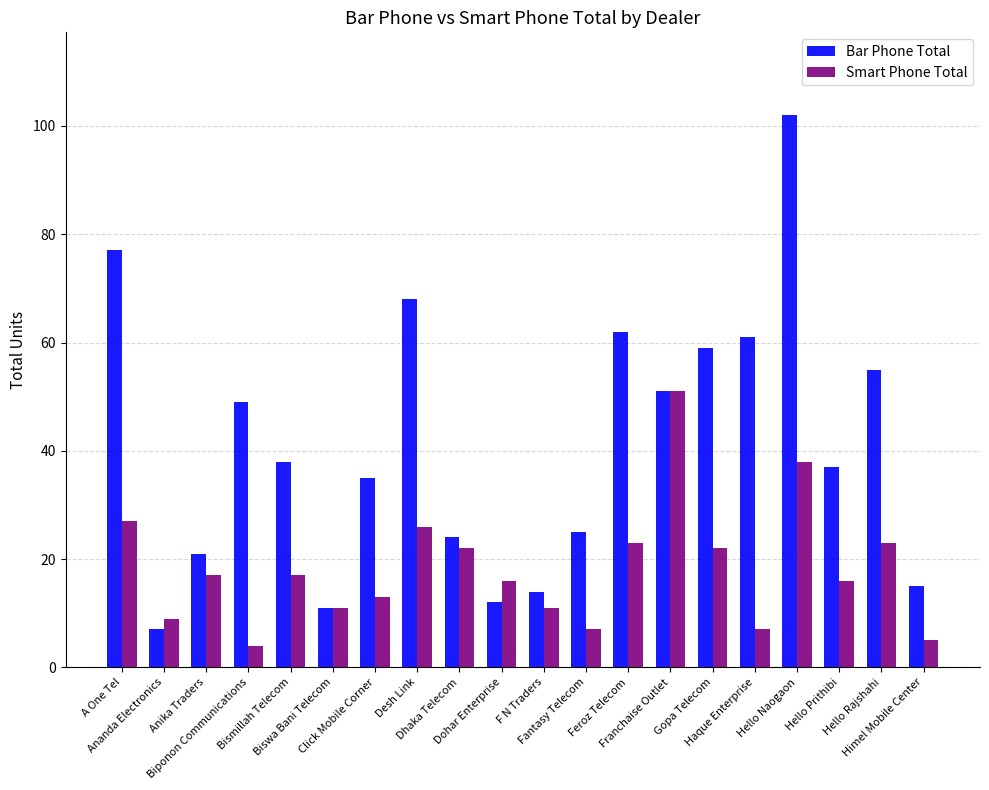

How many series are shown in this chart?

2